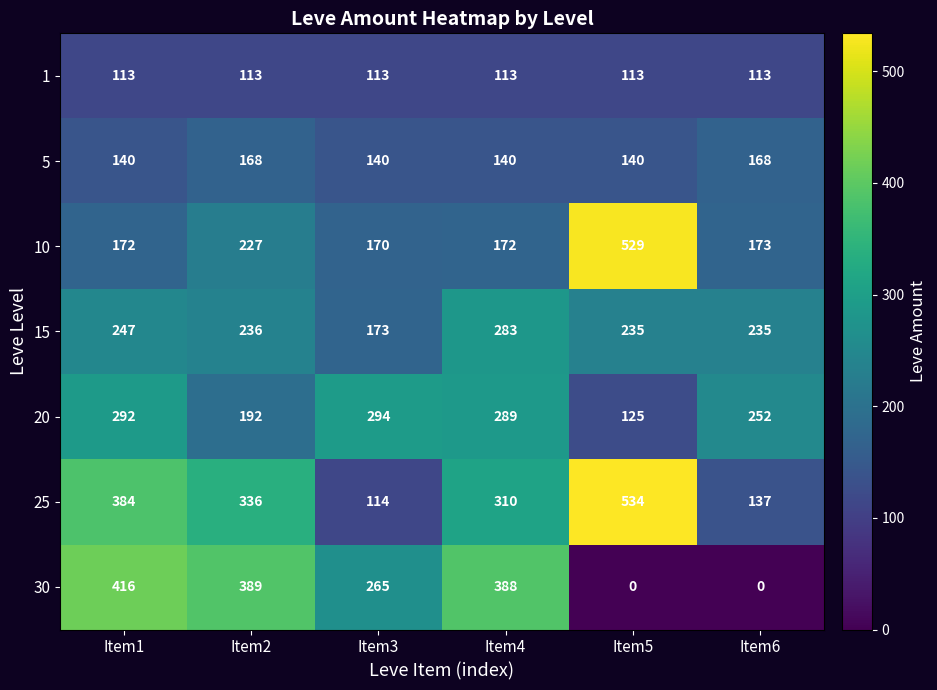

Which series has the largest total across all categories?

25